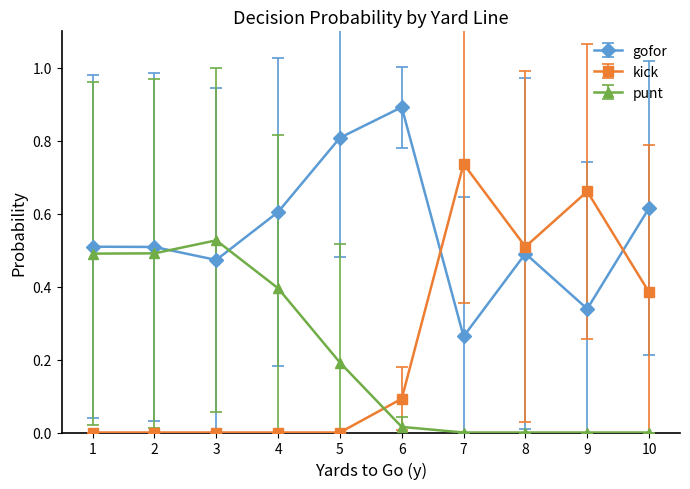

The value of kick at 7 is 0.3. True or false?

False